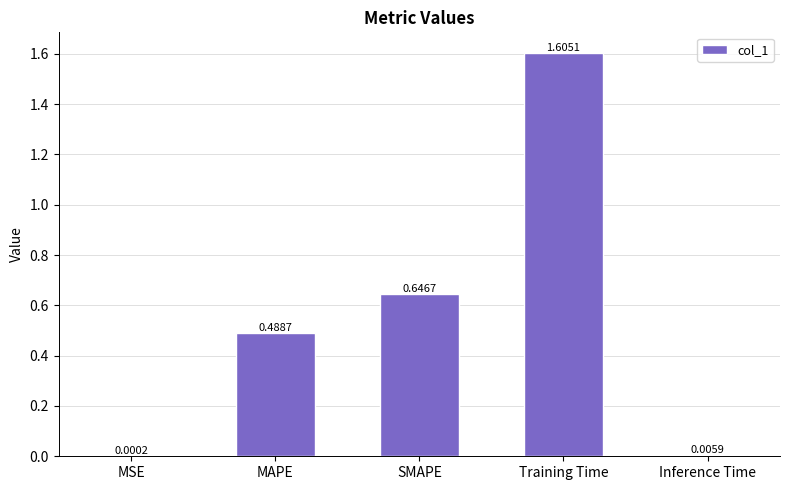

At which category does the chart reach its peak across all series?

Training Time